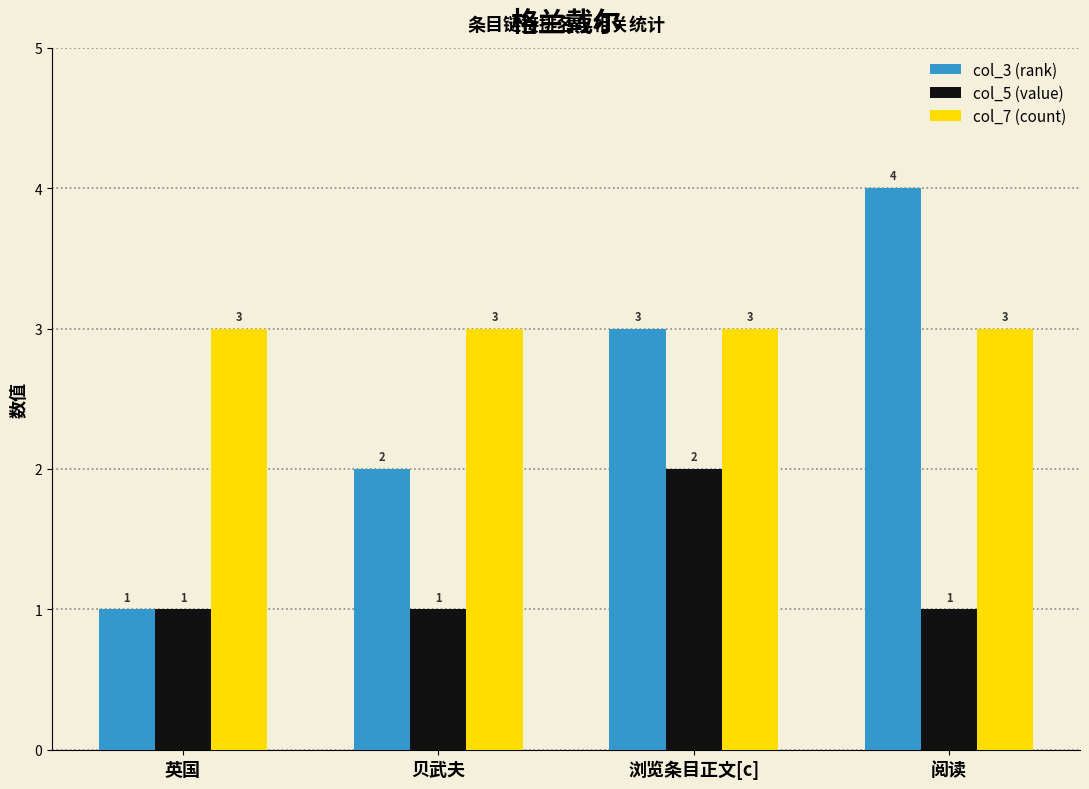

Reading right to left, list all the values displayed in this chart.

col_3 (rank): 4	3	2	1
col_5 (value): 1	2	1	1
col_7 (count): 3	3	3	3